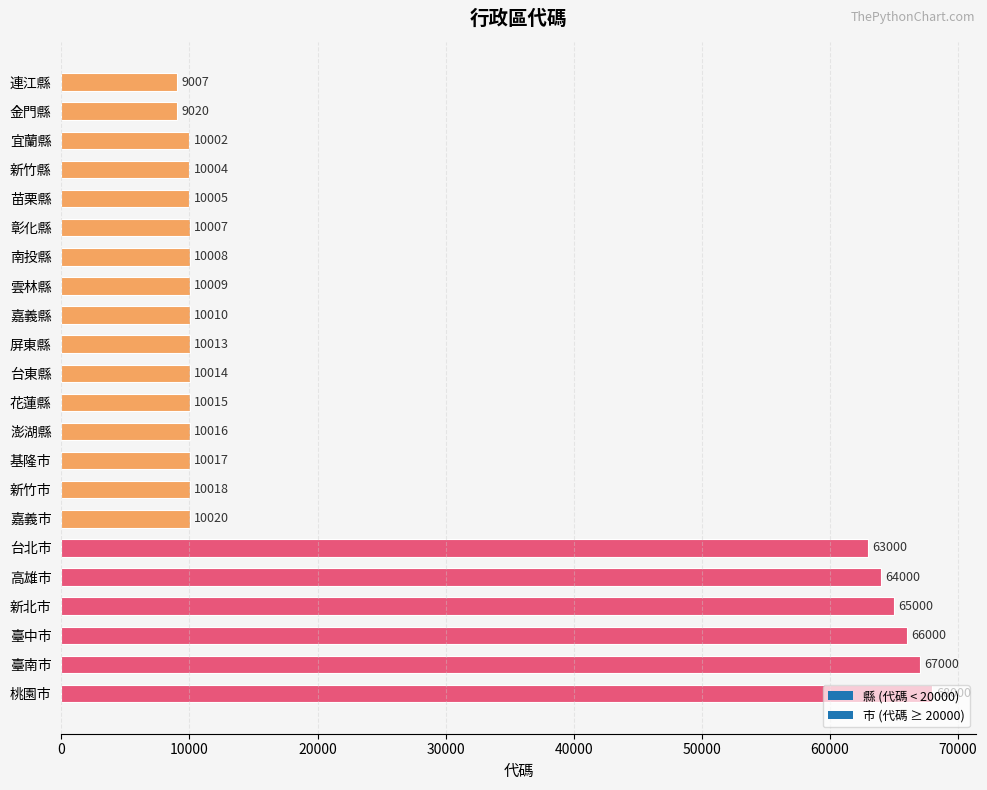

What is the sum of the values at 宜蘭縣 and 連江縣?

19009